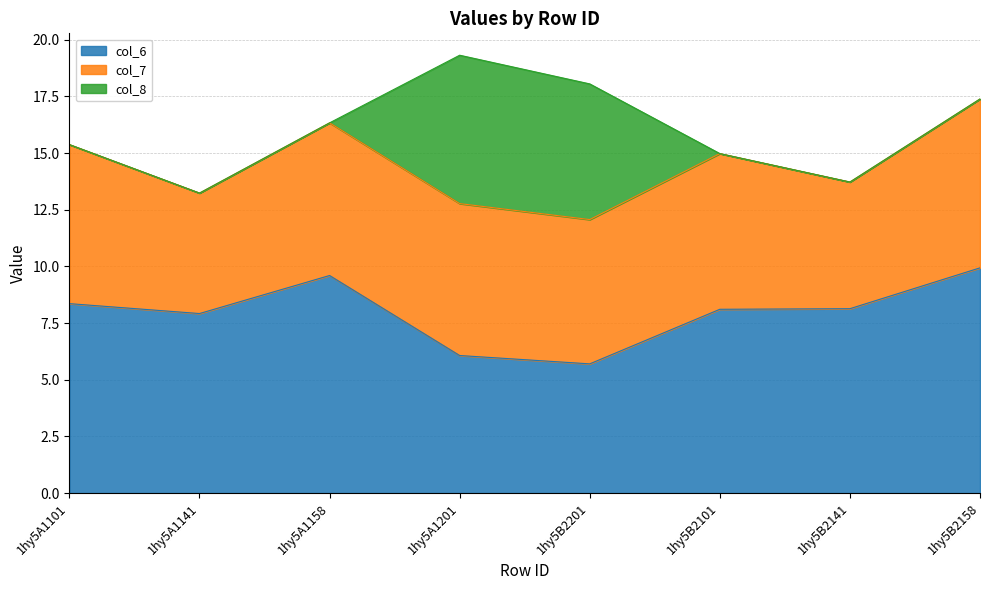

Is it true that col_6 equals 5.7 at 1hy5B2201?

True